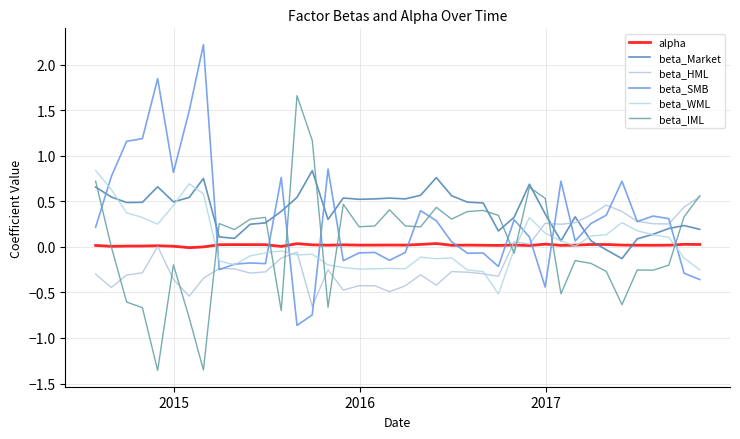

Does the chart have visible grid lines?

Yes